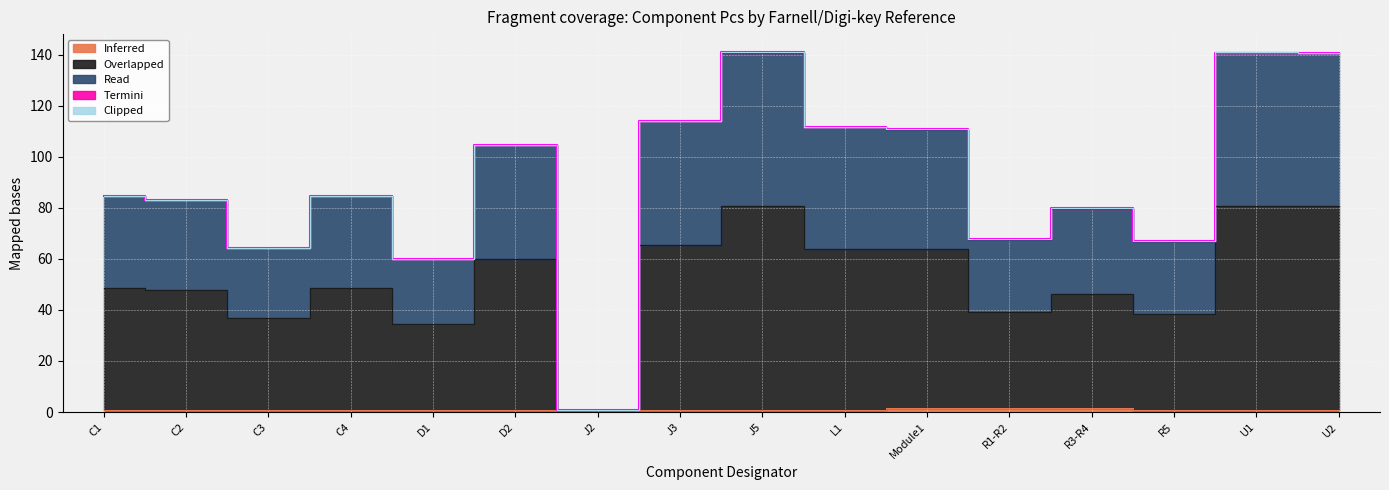

How many interior local peaks does the Read series have?

5